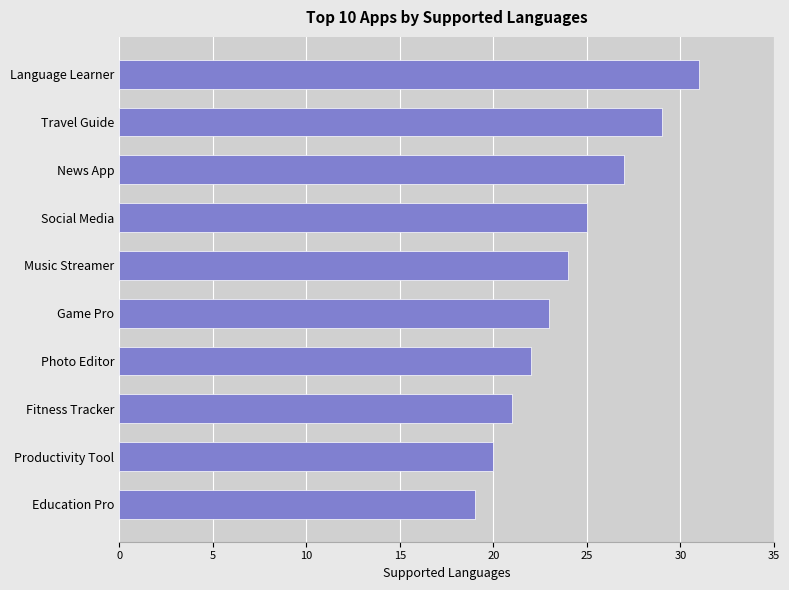

Is it true that the value at Social Media is 25?

True